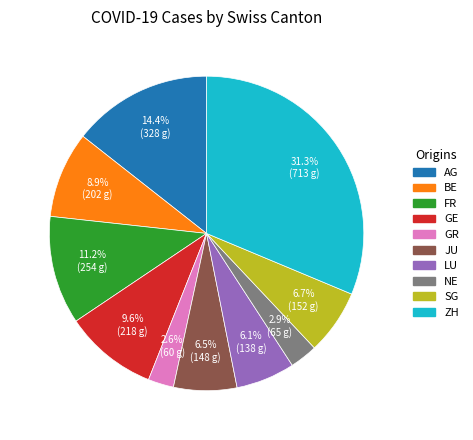

Does SG represent more than half of the total?

No